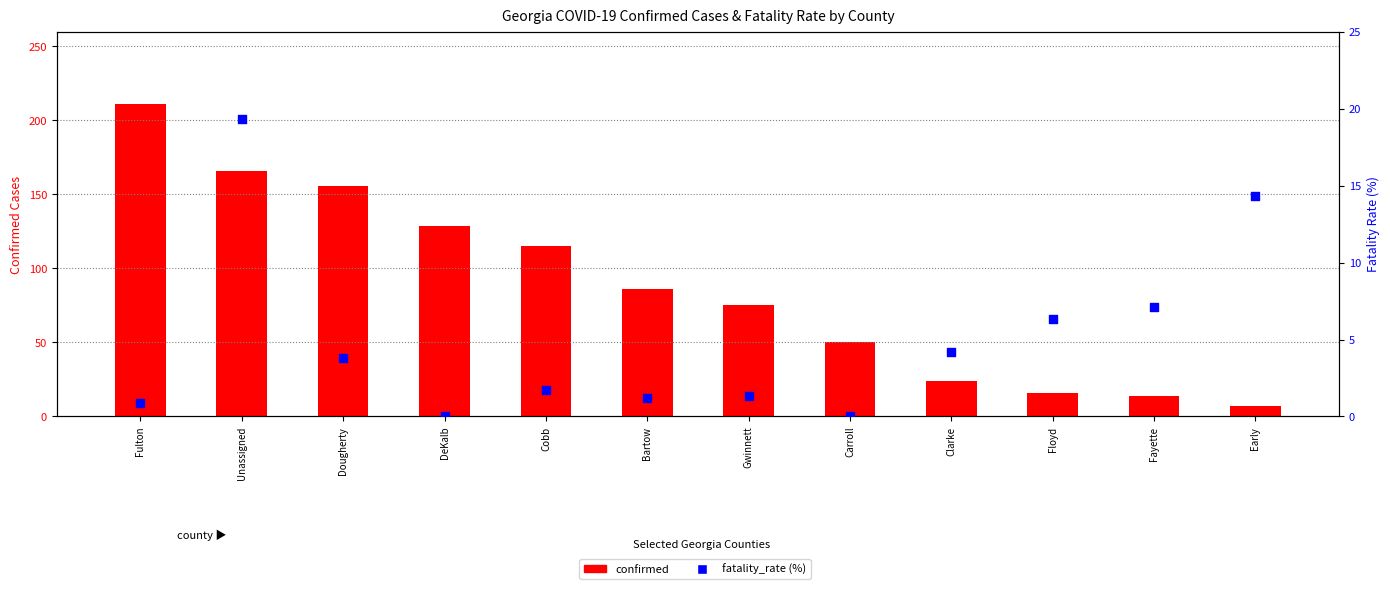

Which series has the largest total across all categories?

confirmed